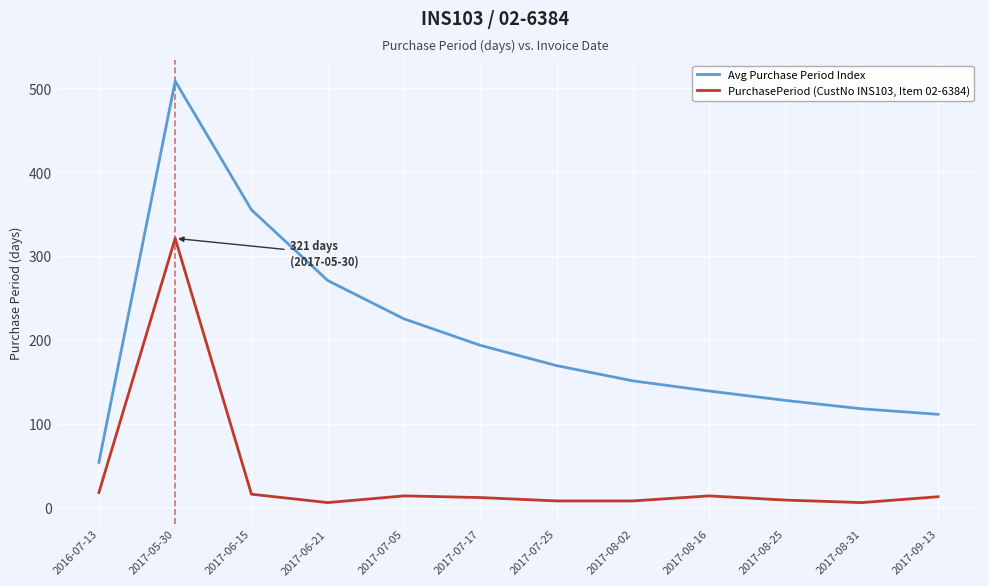

Which category has the highest value in the PurchasePeriod (CustNo INS103, Item 02-6384) series?

2017-05-30